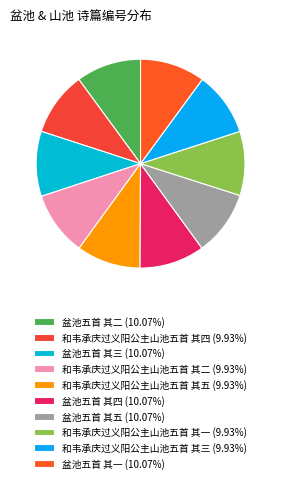

To the nearest percent, what is the average slice percentage?

10%